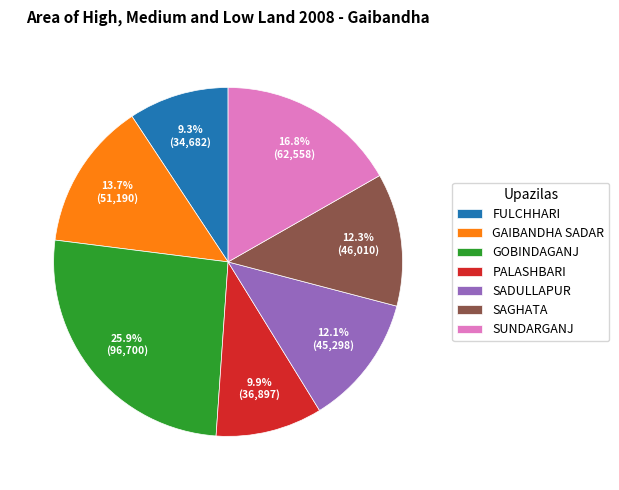

Is SADULLAPUR the majority of the pie?

No